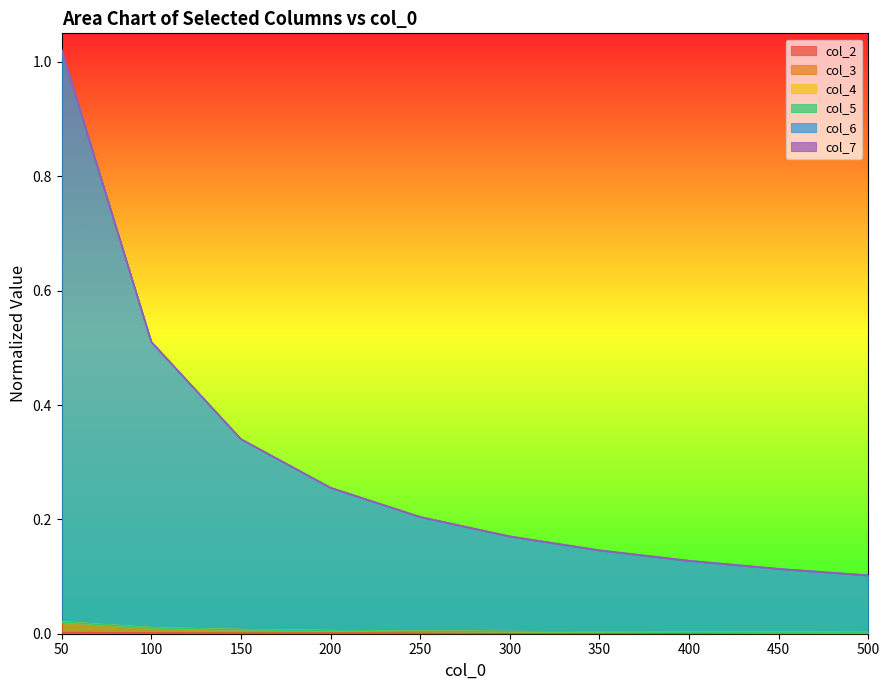

True or false: col_6 has a value of 0.1 at 250.

False